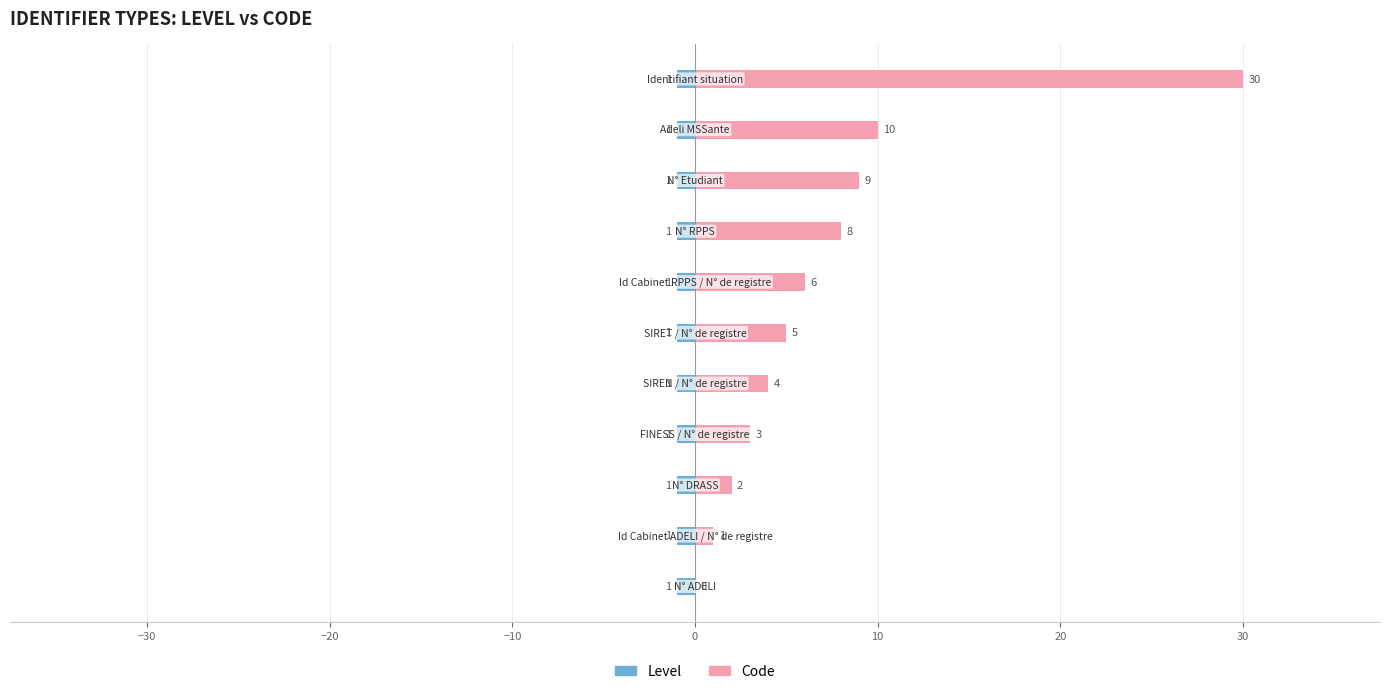

Is the value of Level at 0 greater than the value of Code at 0?

No